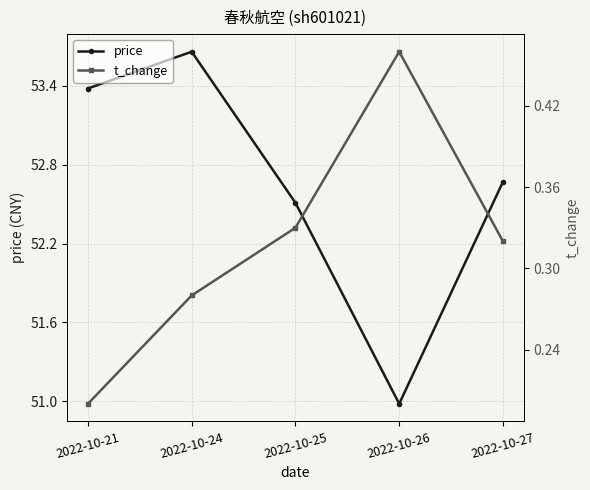

Which category has the lowest value across all series?

2022-10-21